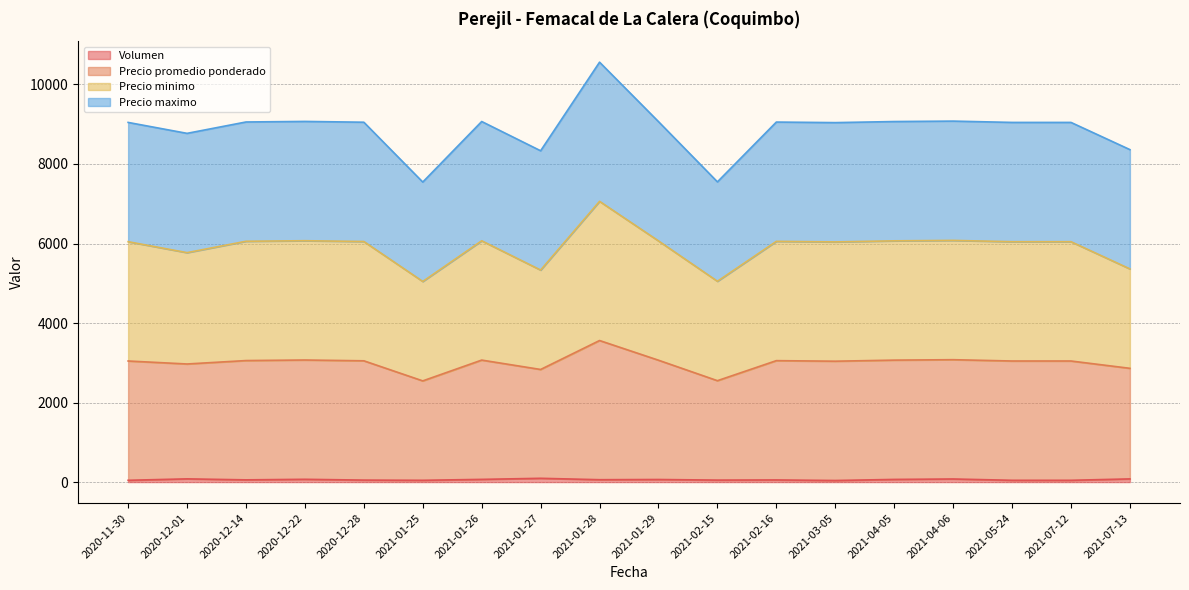

How many interior local peaks does the Precio promedio ponderado series have?

5